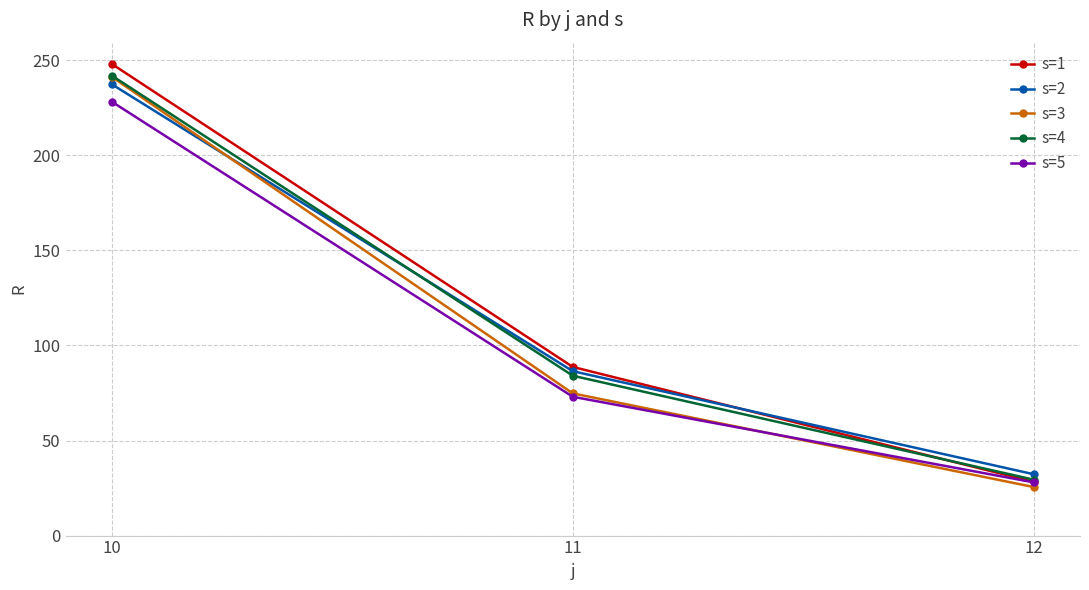

Which label corresponds to the largest value in the chart?

10